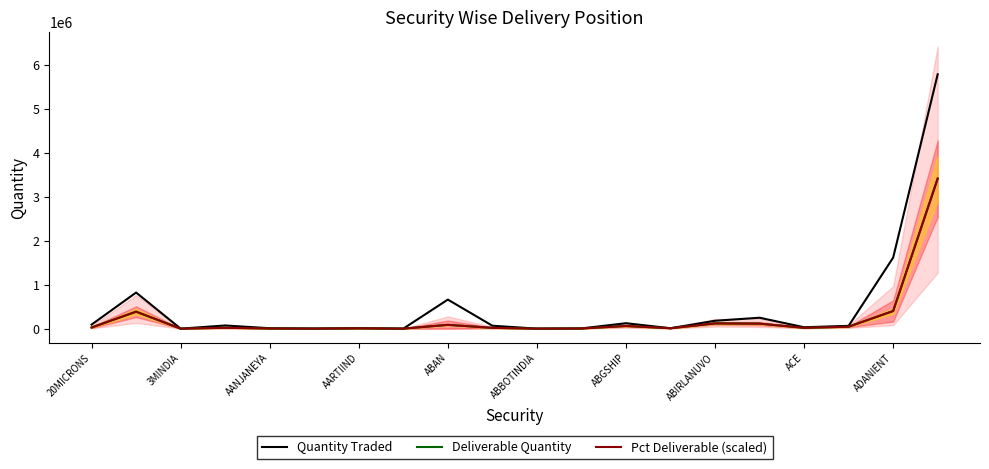

Where is Quantity Traded nearest to the value 2893395?

ADANIENT